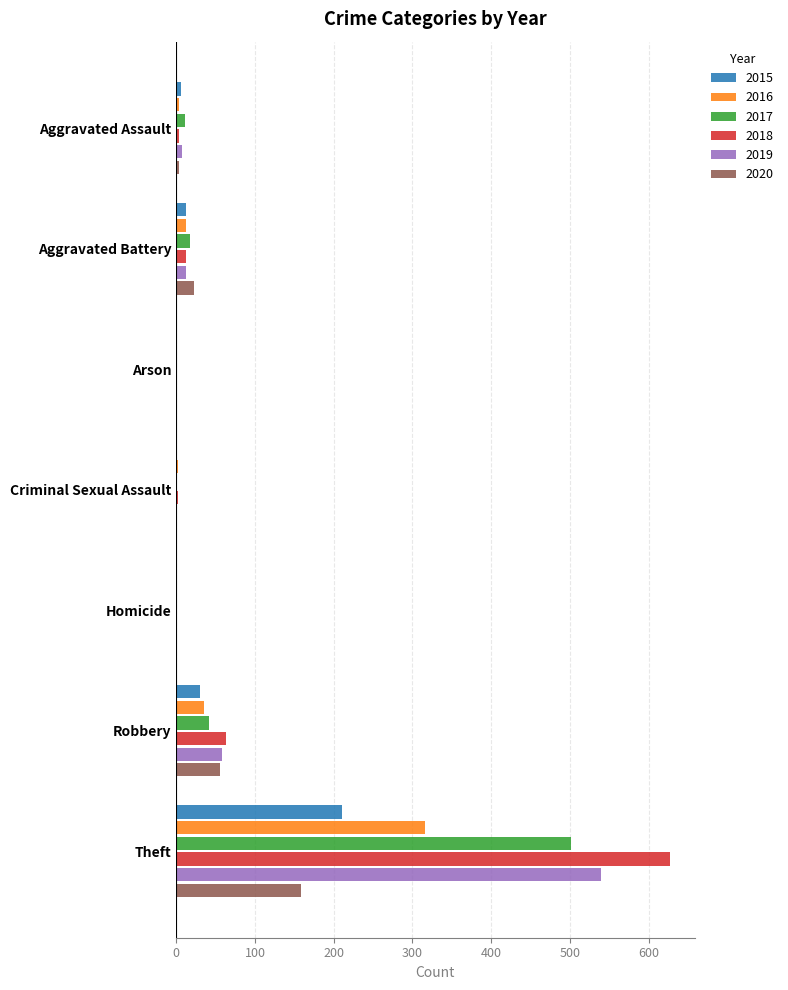

What is the maximum value shown in the chart?

627